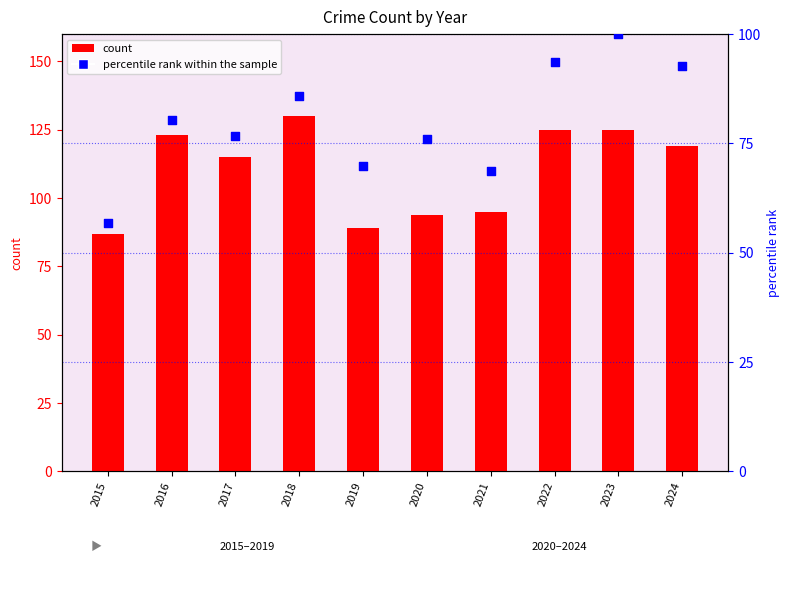

At which category is the sum across all series the highest?

2023